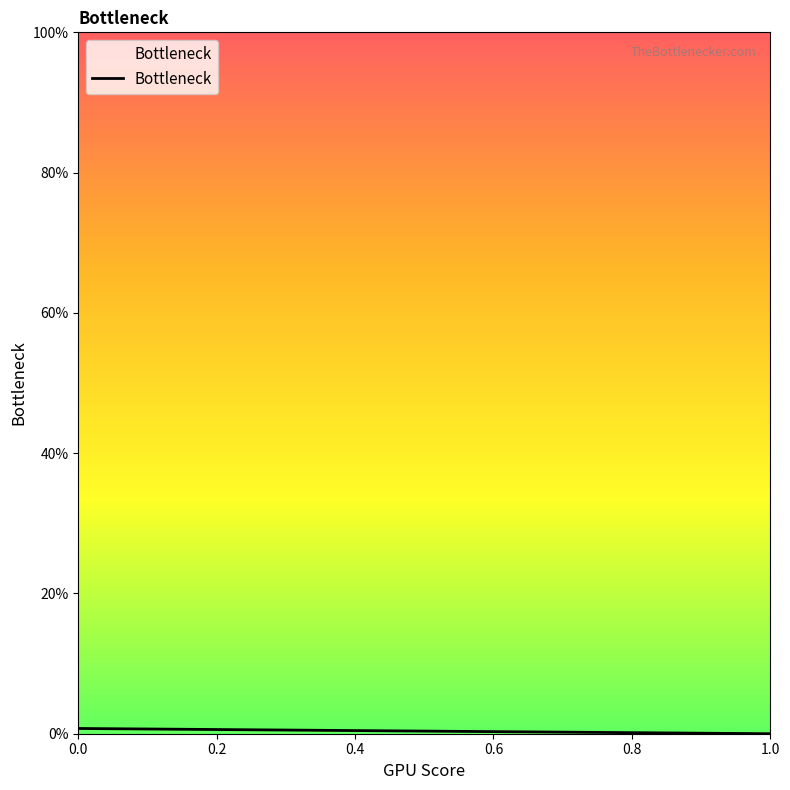

Is it true that the value at 0.0 is 0.0?

True